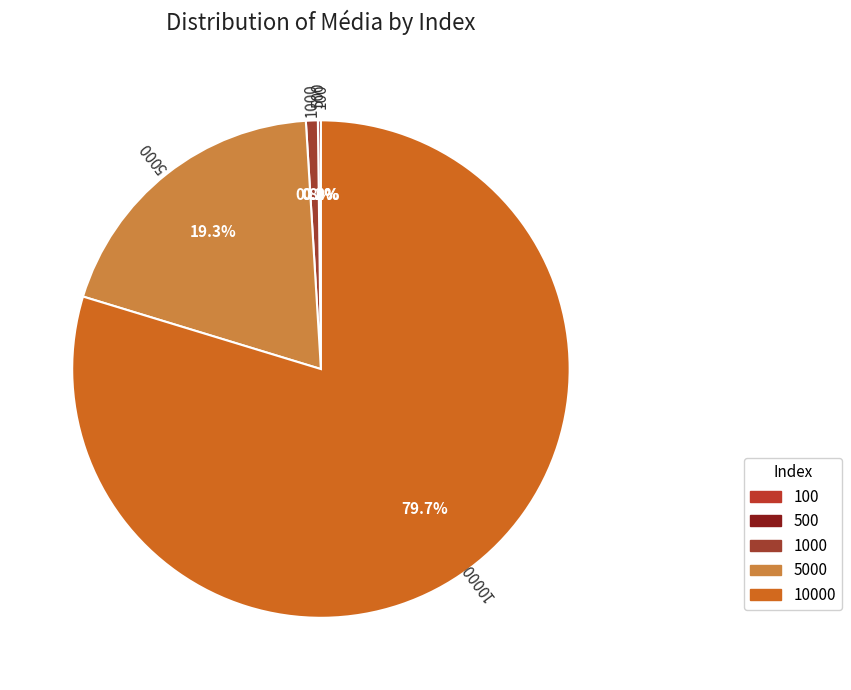

What is the change in value from 100 to 10000?

+8.6